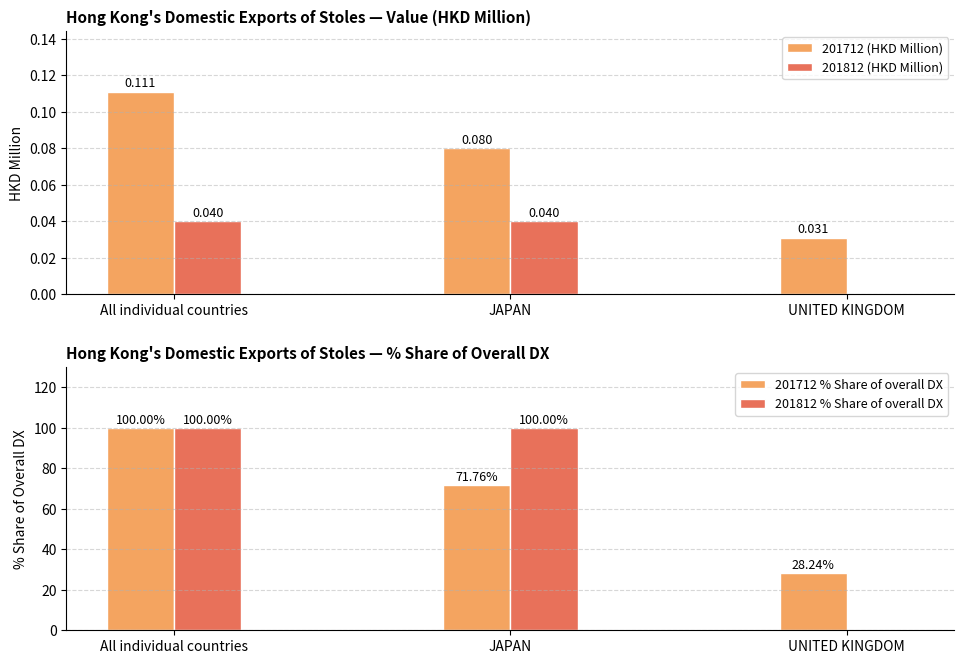

What is the average value of the 201812 % Share of overall DX series?

66.7